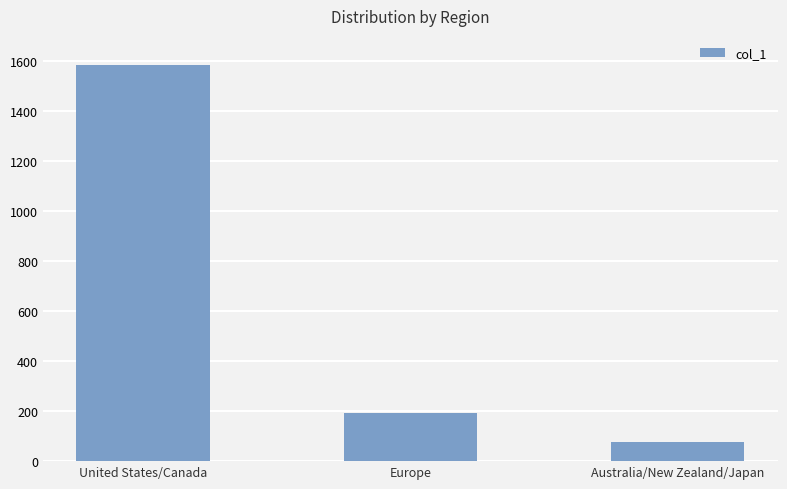

What is the average value?

617